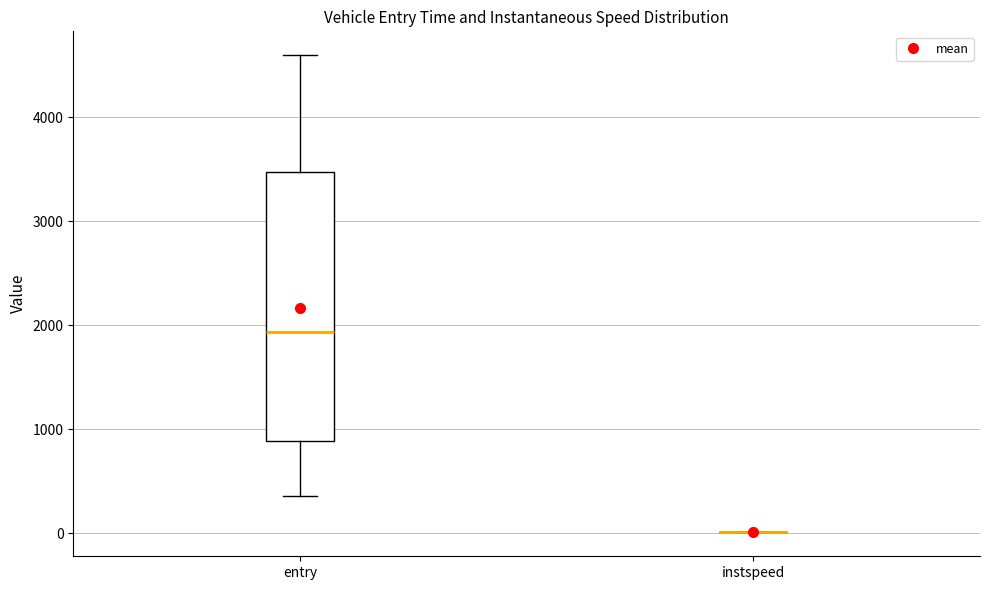

Where does the median line of the box for entry sit on the y-axis? The values are not printed on the chart, so give them approximately, as read against the axis.

1900